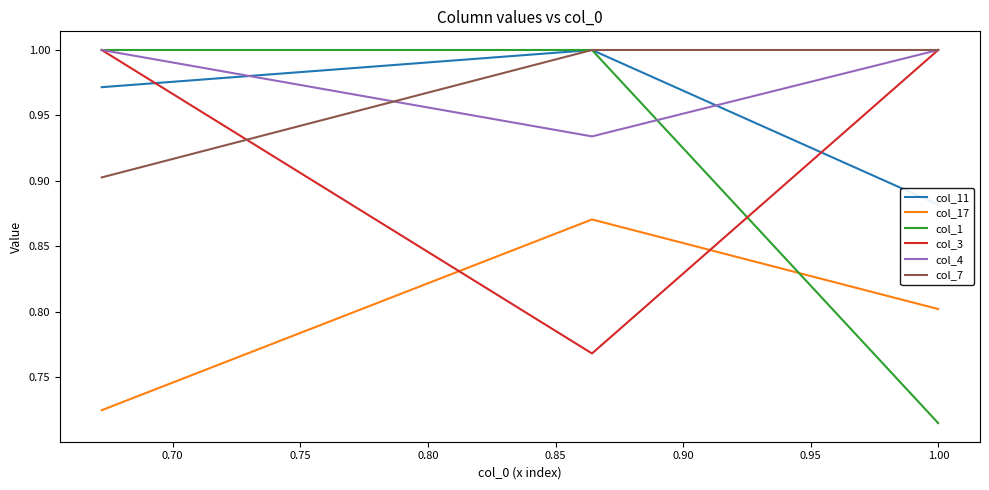

What is the total value across all series at 0.75?

5.6